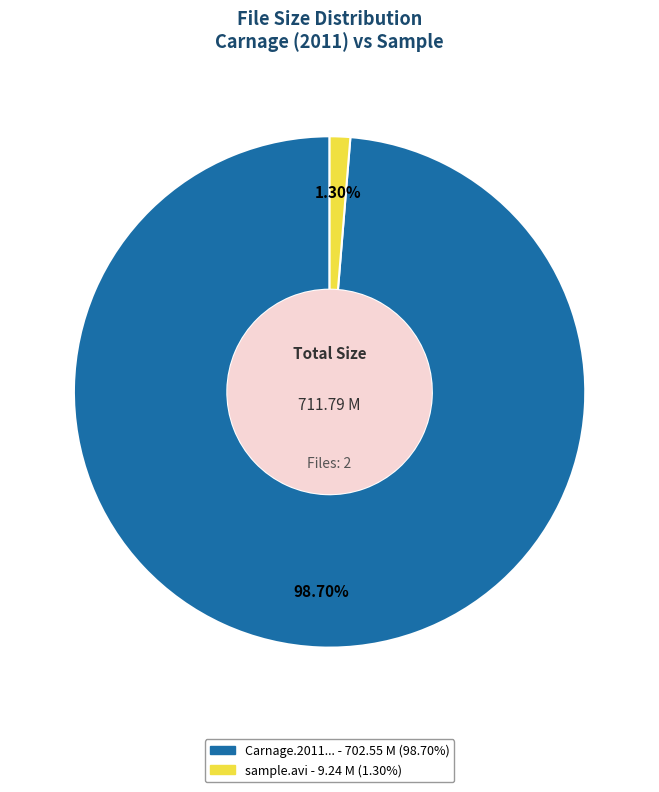

Is there any slice that represents more than half of the pie?

Yes